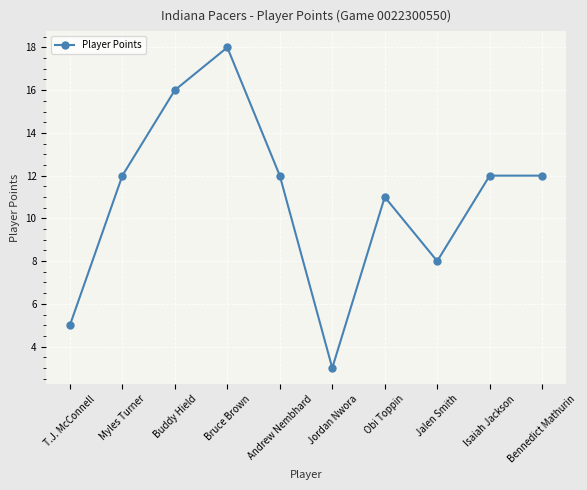

What is the approximate value at Jalen Smith, to the nearest 5?

10